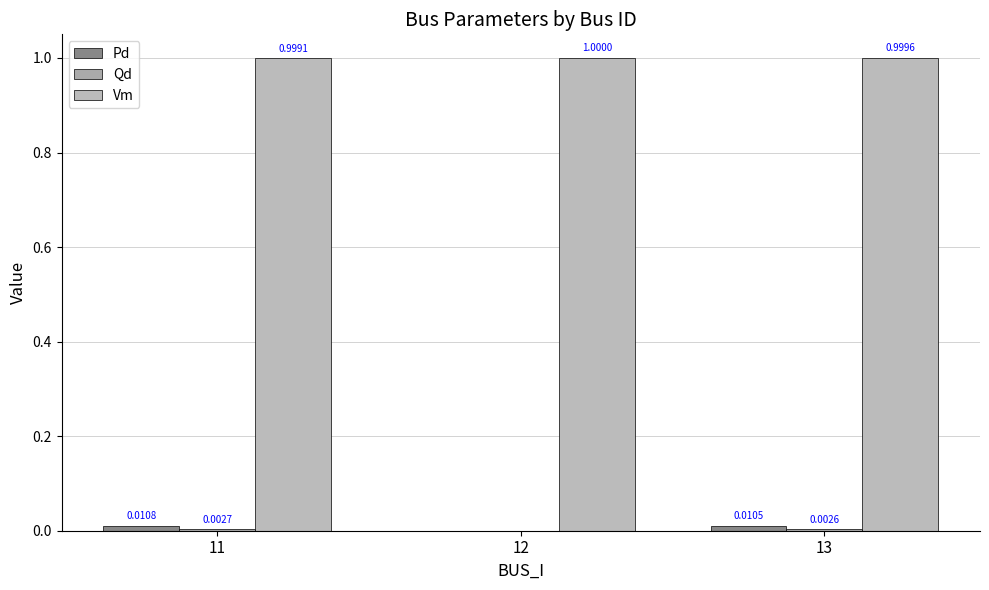

Reading right to left, list all the values displayed in this chart.

Pd: 0.0	0.0	0.0
Qd: 0.0	0.0	0.0
Vm: 1.0	1.0	1.0